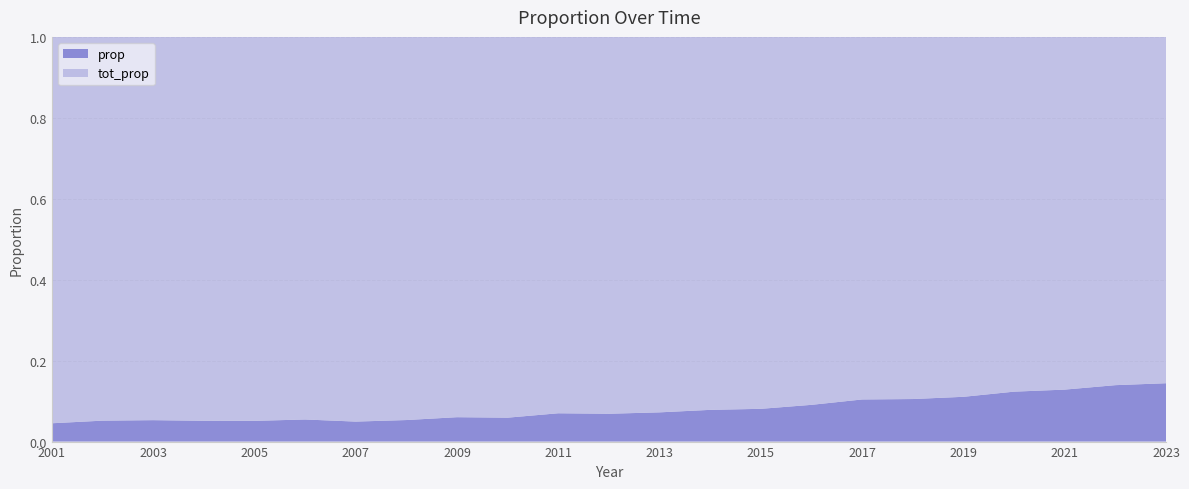

Reading left to right, extract all data points from this chart.

prop: 2001=0.0	2002=0.1	2003=0.1	2004=0.1	2005=0.1	2006=0.1	2007=0.0	2008=0.1	2009=0.1	2010=0.1	2011=0.1	2012=0.1	2013=0.1	2014=0.1	2015=0.1	2016=0.1	2017=0.1	2018=0.1	2019=0.1	2020=0.1	2021=0.1	2022=0.1	2023=0.1
tot_prop: 2001=1.0	2002=0.9	2003=0.9	2004=0.9	2005=0.9	2006=0.9	2007=1.0	2008=0.9	2009=0.9	2010=0.9	2011=0.9	2012=0.9	2013=0.9	2014=0.9	2015=0.9	2016=0.9	2017=0.9	2018=0.9	2019=0.9	2020=0.9	2021=0.9	2022=0.9	2023=0.9